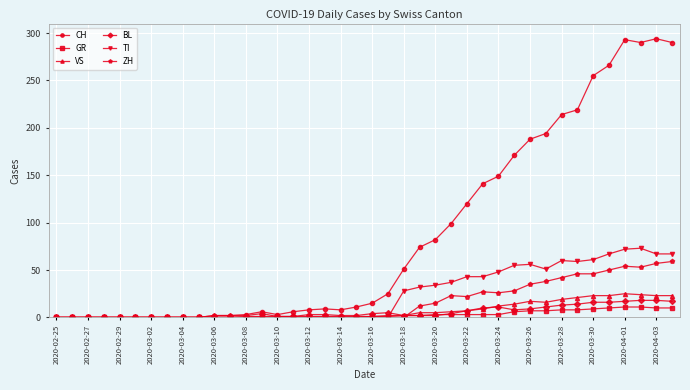

True or false: ZH has more than 1 points higher than both neighbors.

True